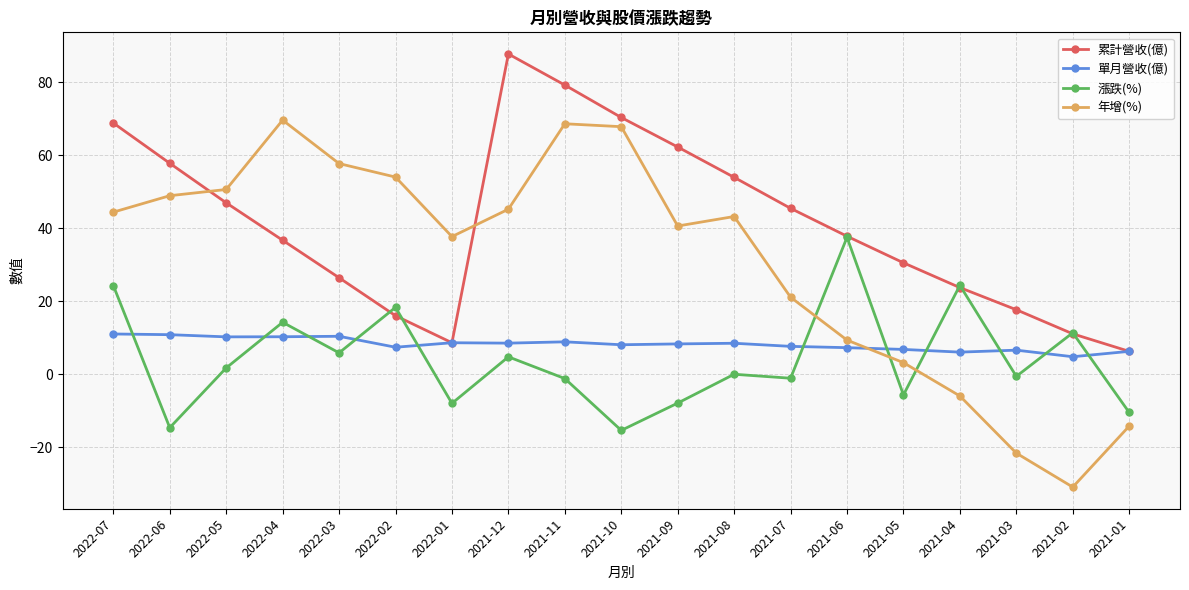

Between which two adjacent categories do 年增(%) and 單月營收(億) first intersect?

2021-06 and 2021-05